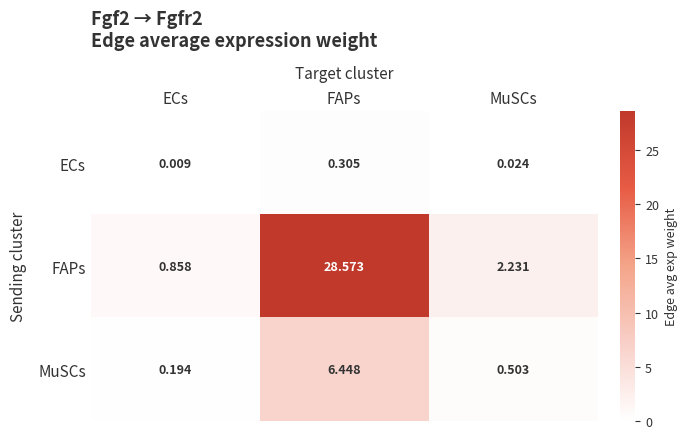

Which series has the largest total across all categories?

FAPs